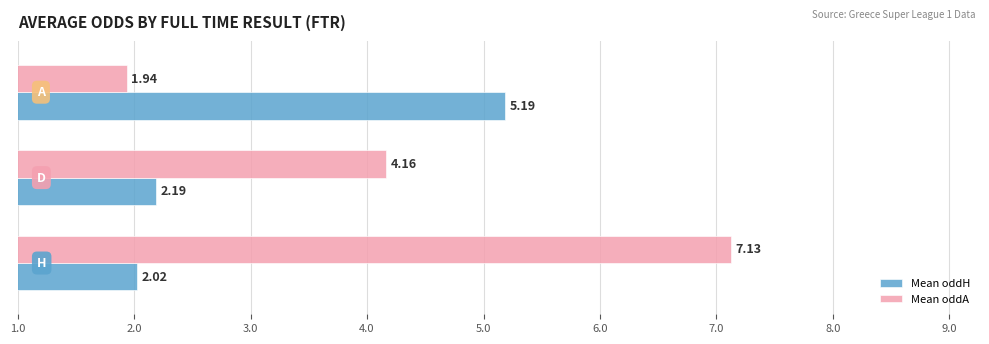

Which series has the largest range (max minus min)?

Mean oddA